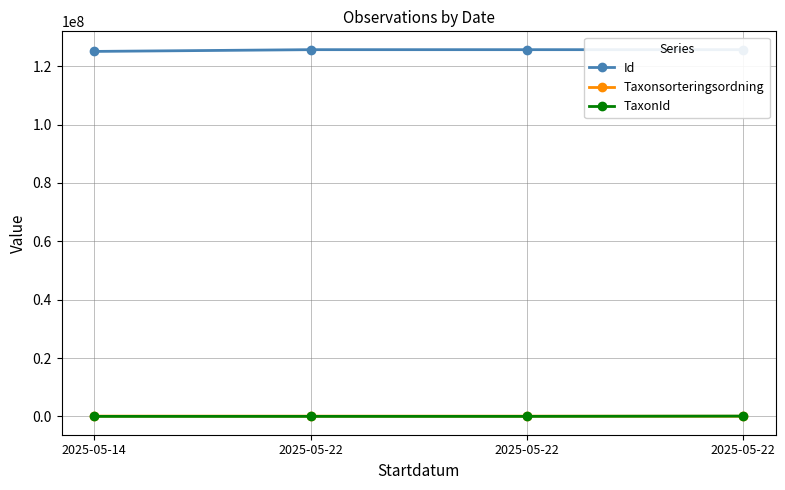

Does the chart have visible grid lines?

Yes